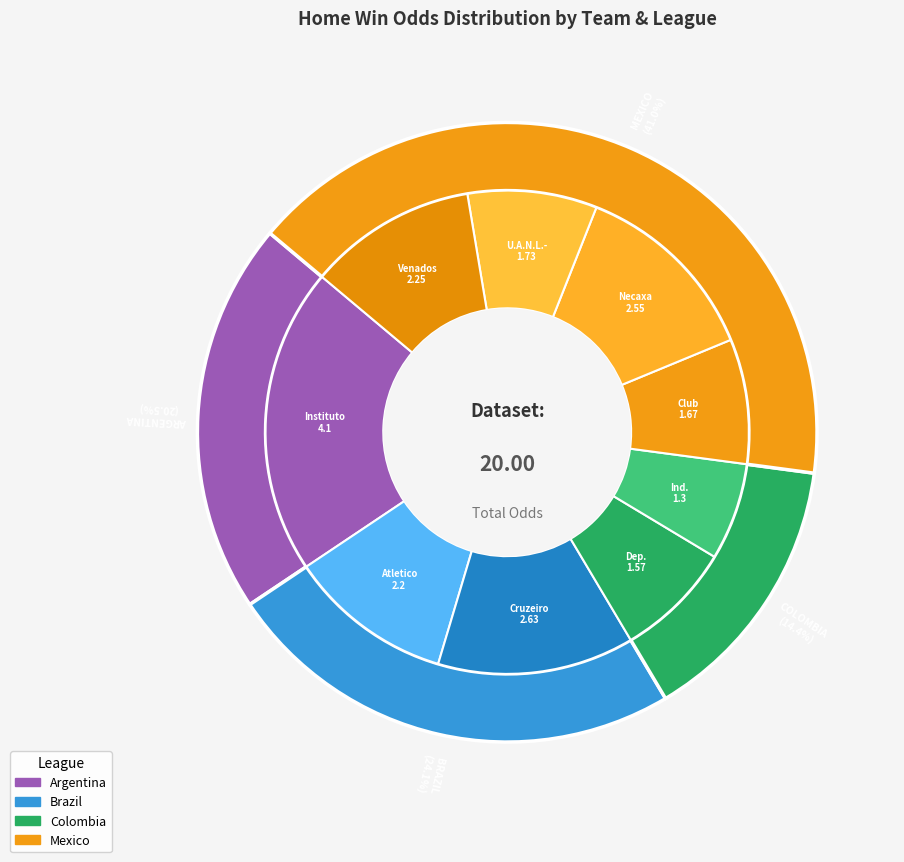

How many segments does this pie chart have?

9